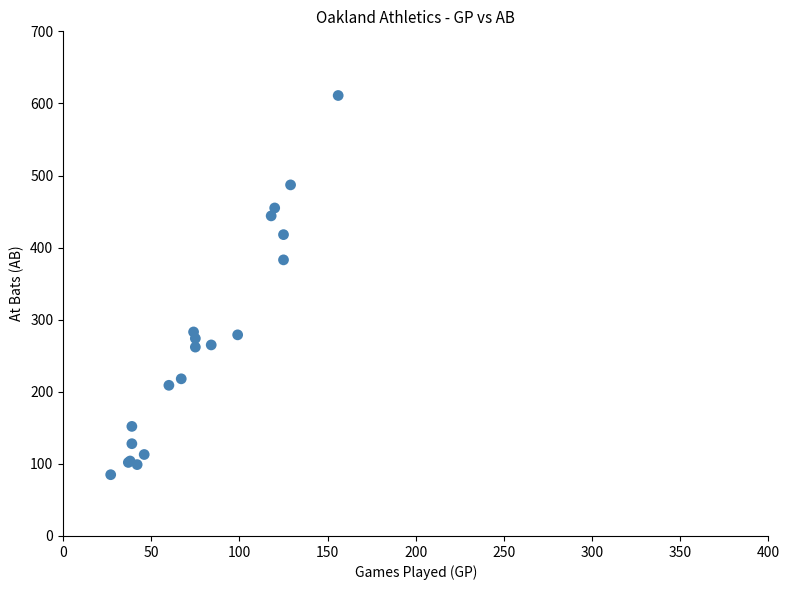

What Y value in the scatter plot is closest to 348?

383